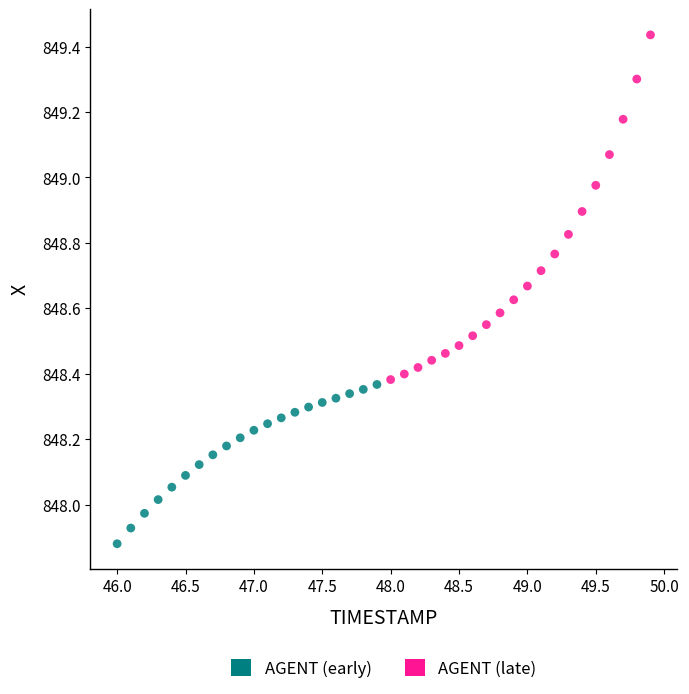

Which series reaches the minimum Y coordinate?

AGENT (early)